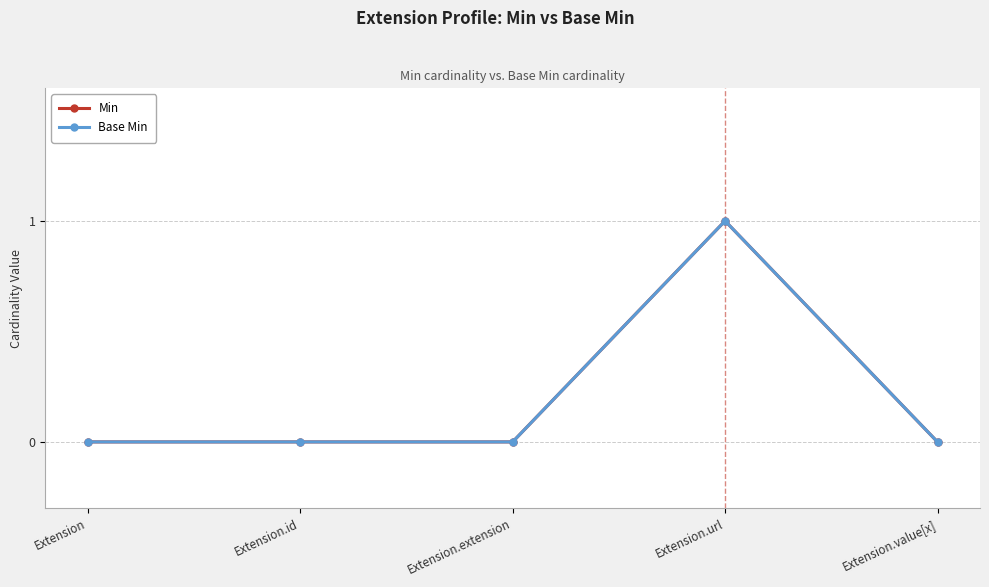

Is this an area chart (filled region under the line)?

No